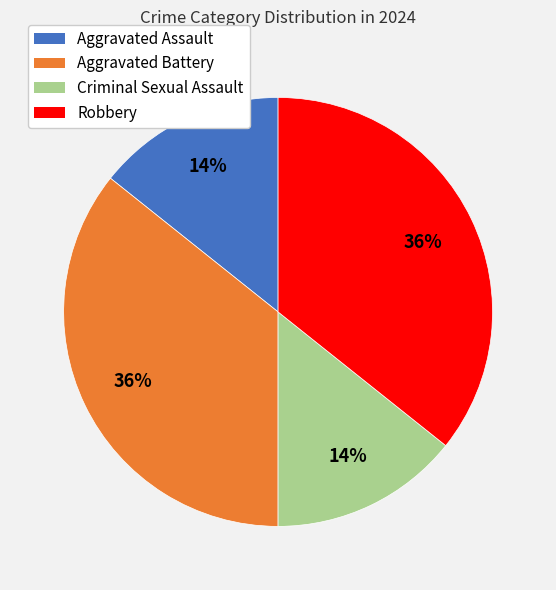

Does Aggravated Battery account for over 50% of the chart?

No